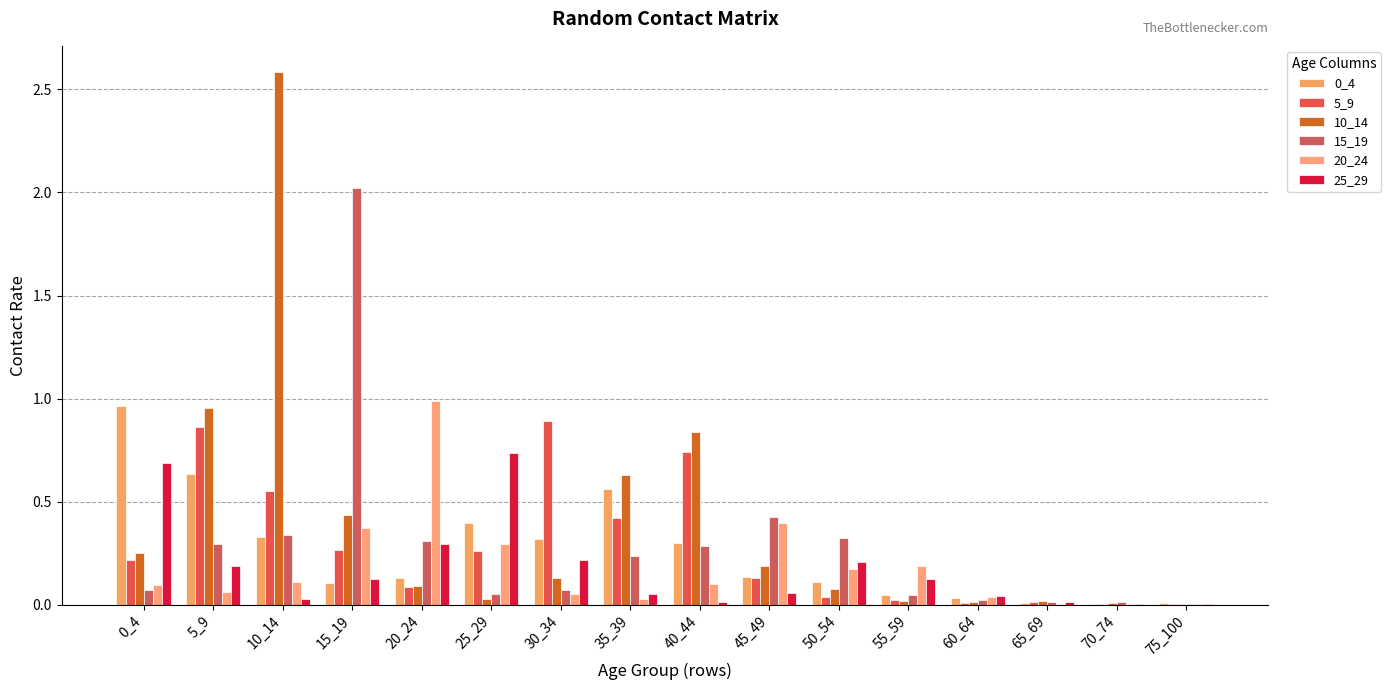

What is the difference between the maximum and minimum values in the 15_19 series?

2.0